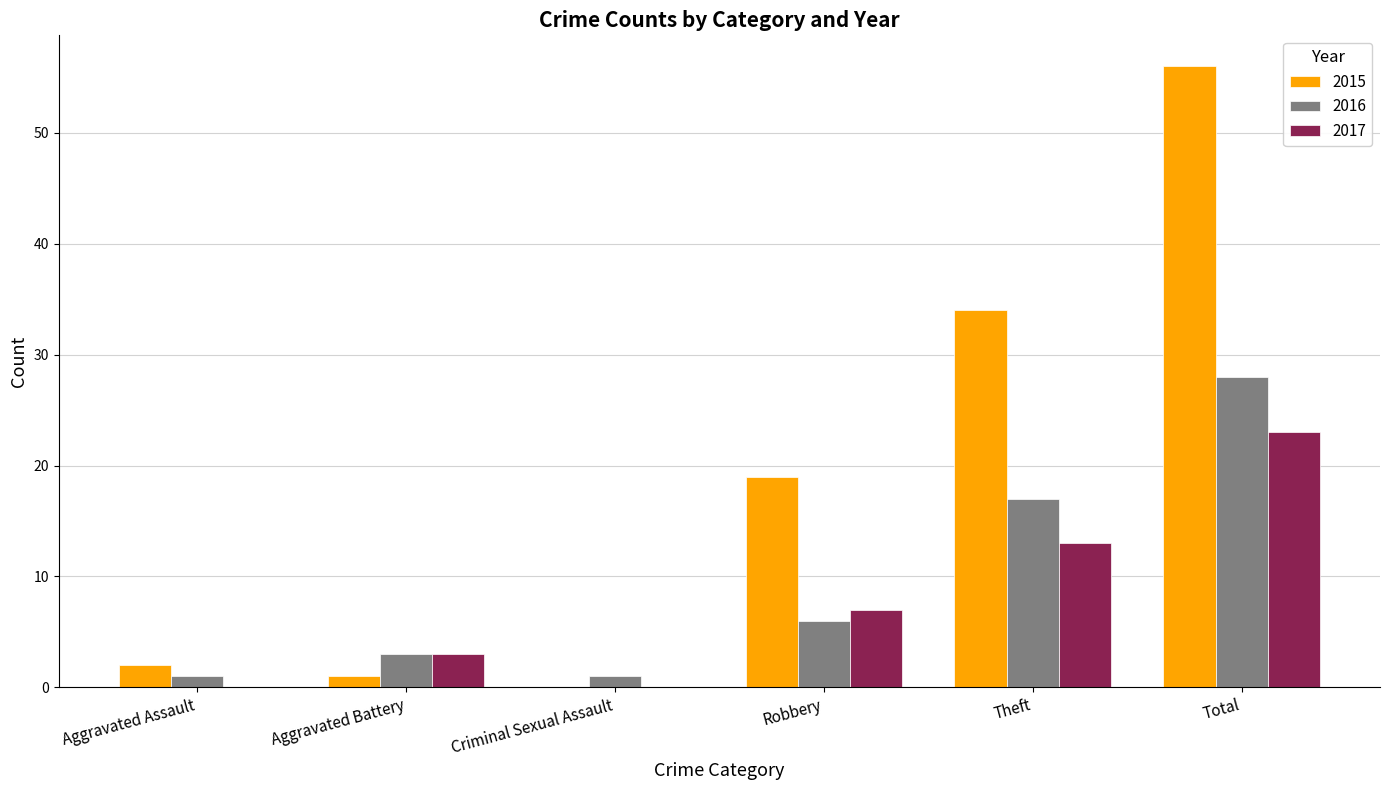

At which category does the chart reach its peak across all series?

Total